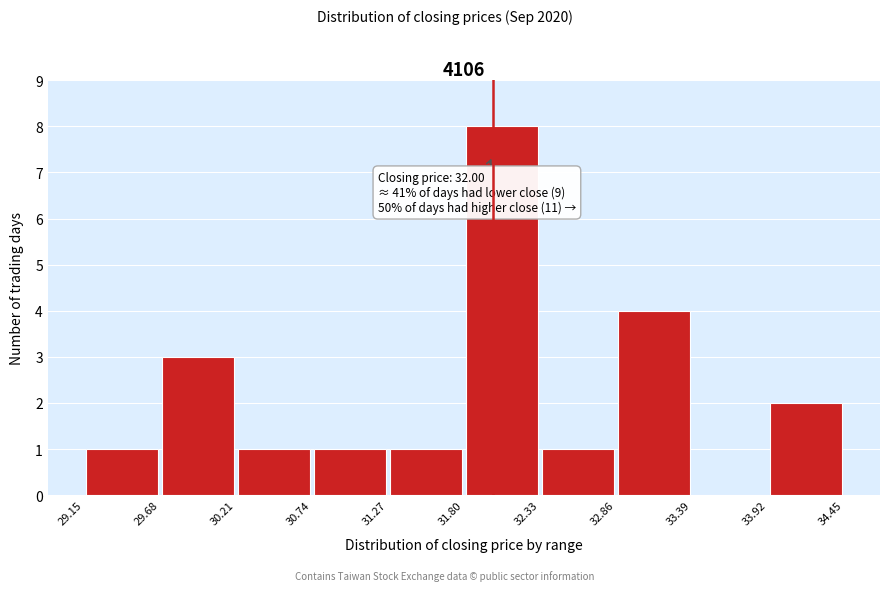

Which range on the x-axis has the tallest bar?

31.80 to 32.33